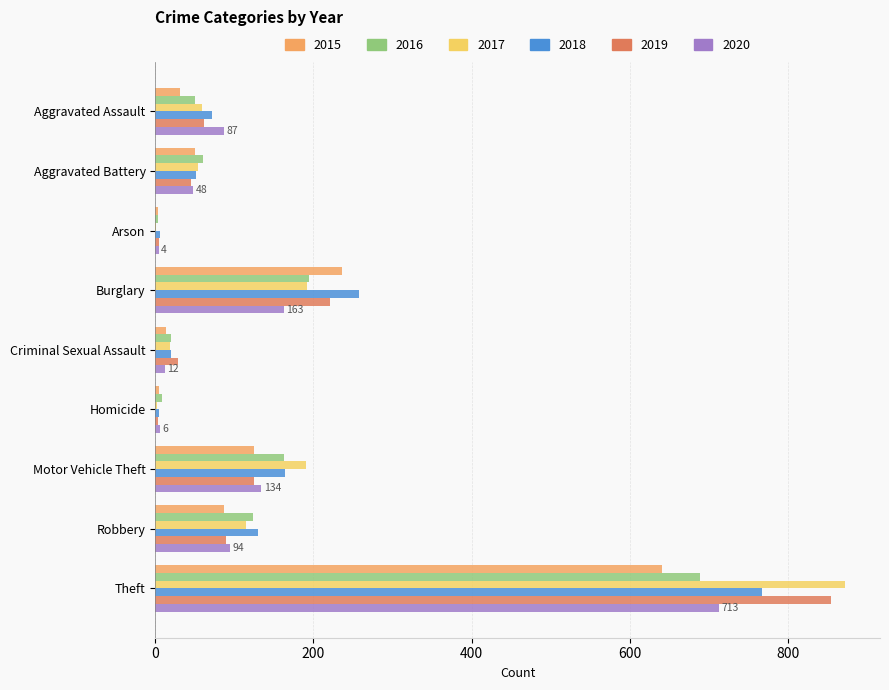

True or false: 2016 has a value of 73 at Robbery.

False